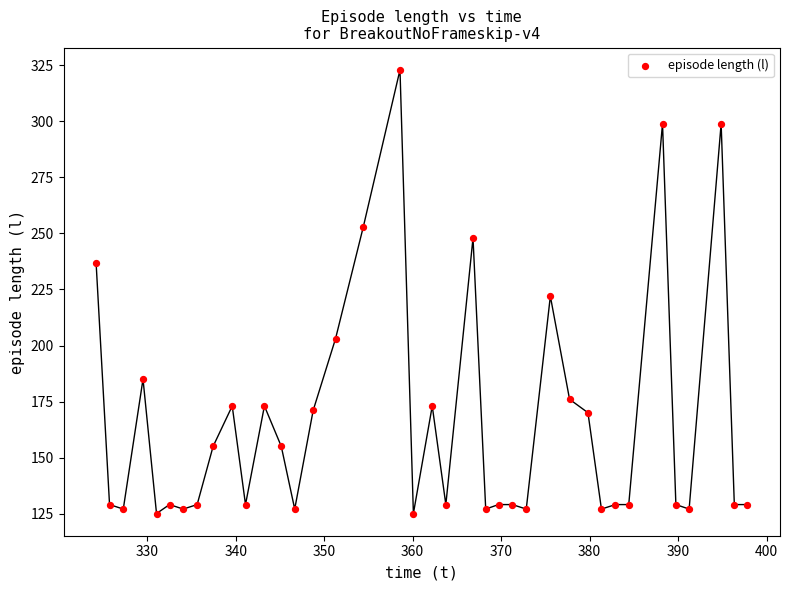

What is the range of Y values (max minus min)?

198